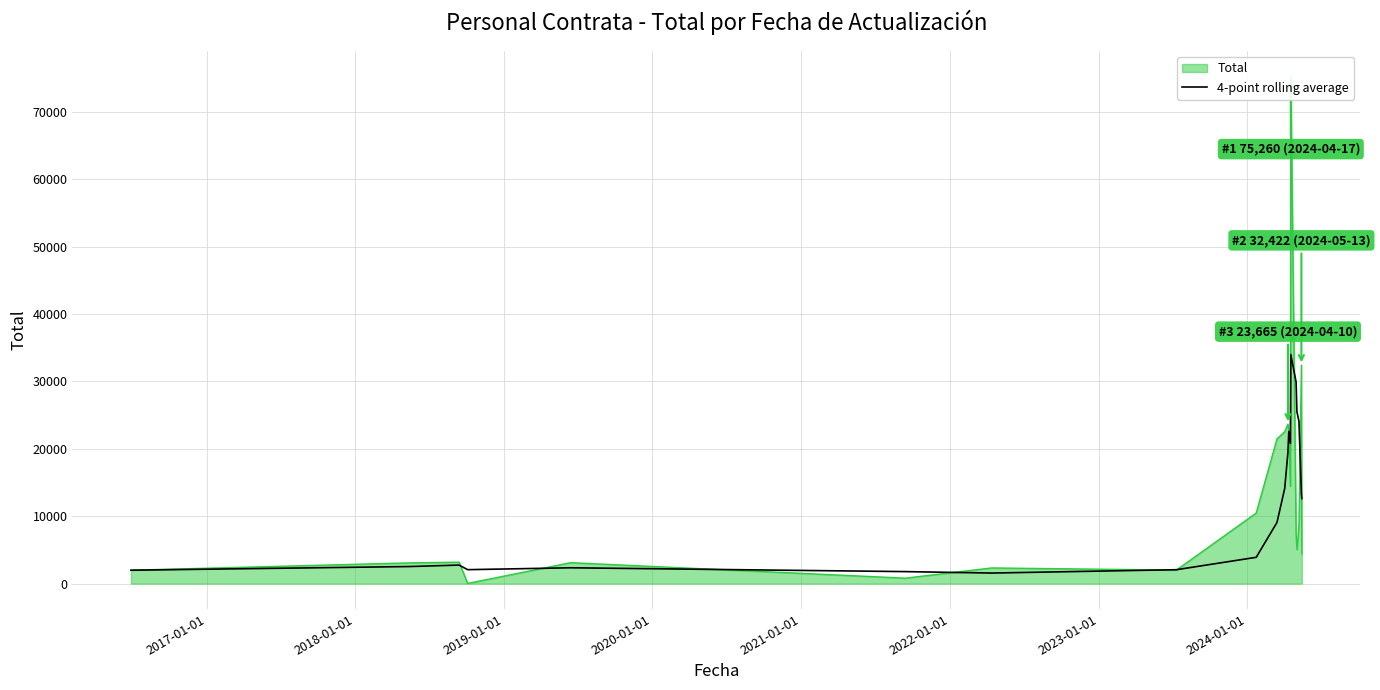

What is the minimum value shown in the chart?

1565.0